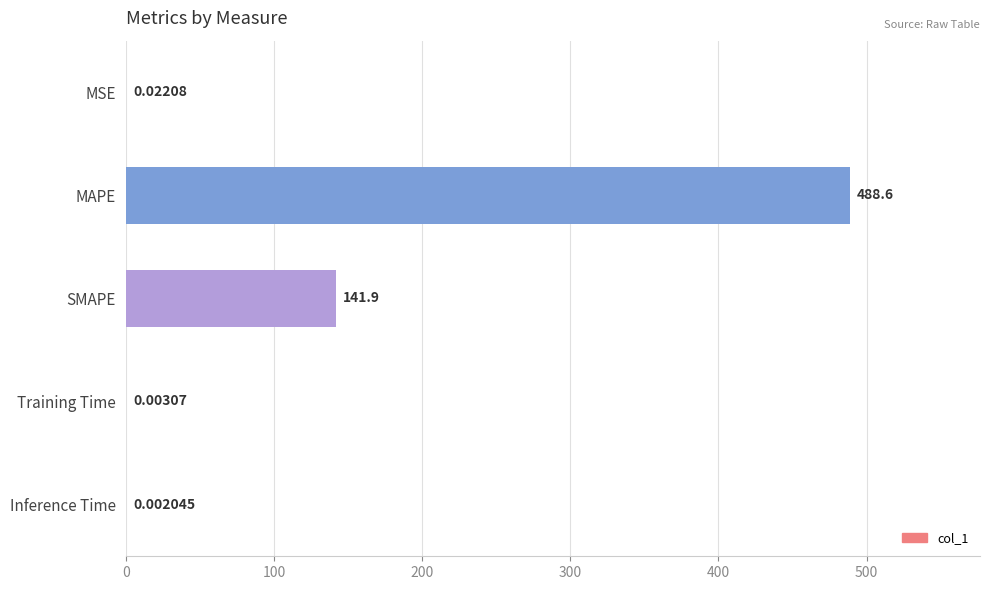

Does the chart contain stacked bars?

No